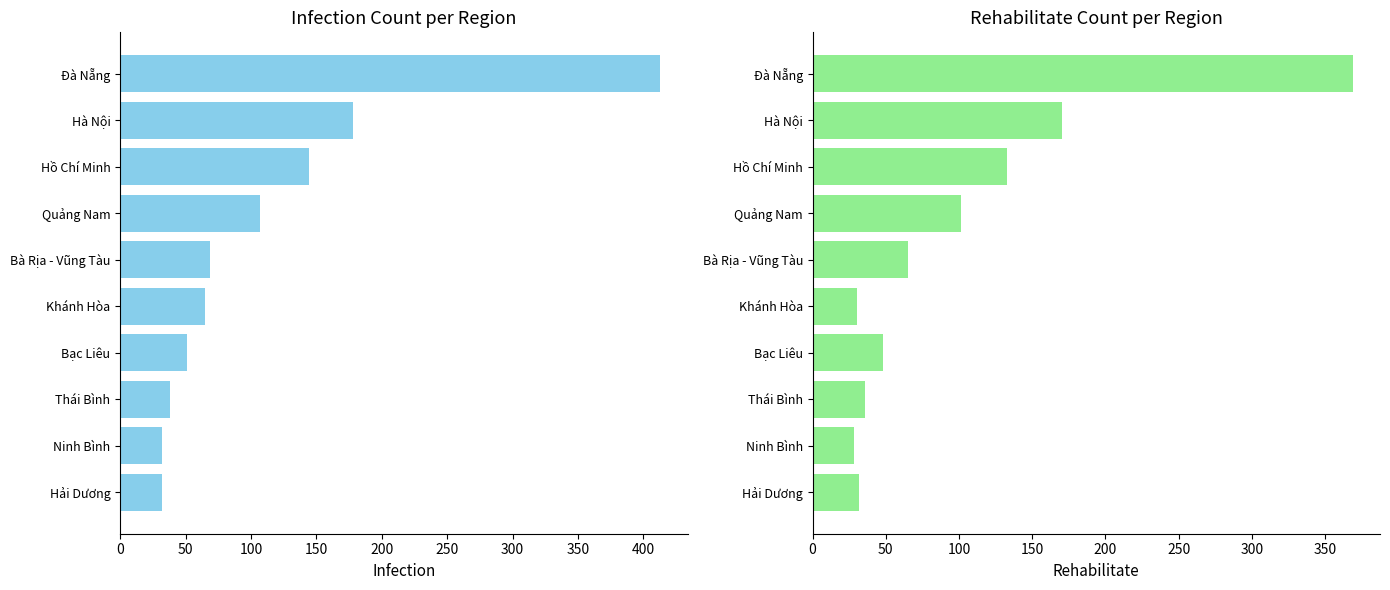

Is it true that Infection equals 144 at Hồ Chí Minh?

True